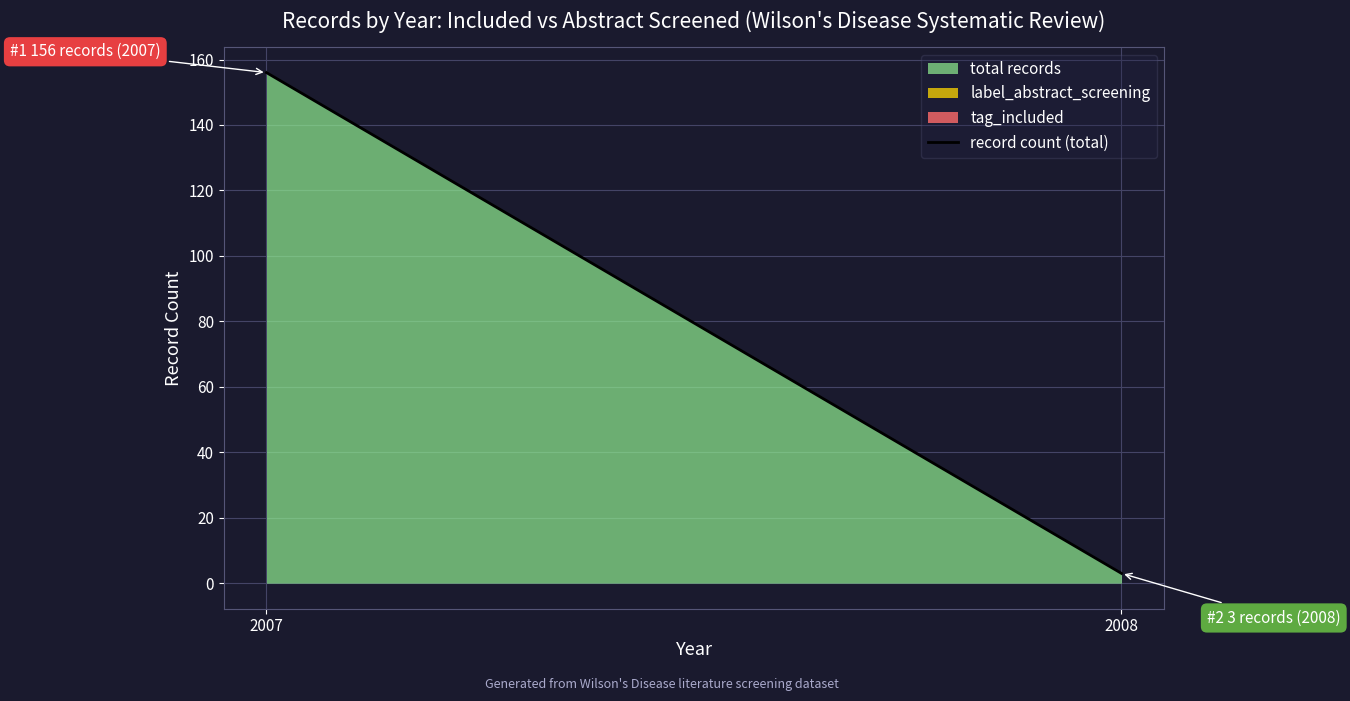

Reading left to right, extract all data points from this chart.

2007=156	2008=3